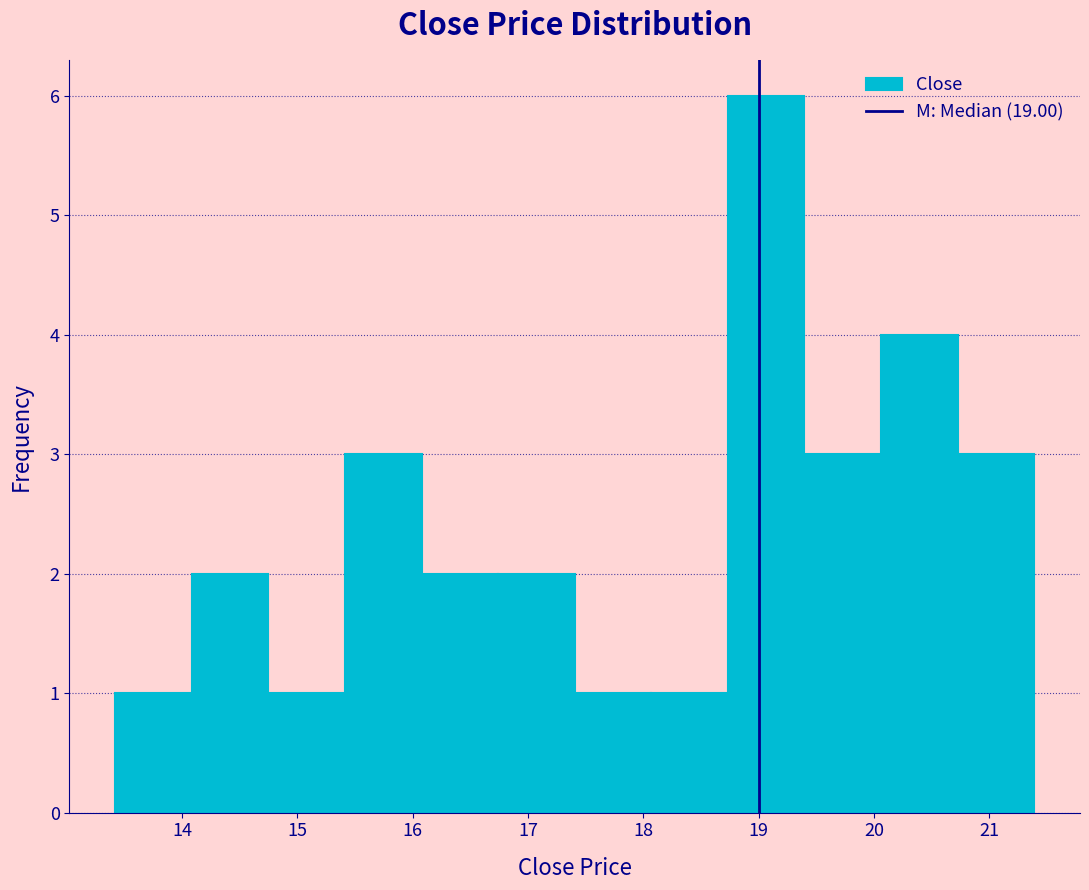

Reading left to right, list every bar in this chart as the range it spans on the x-axis followed by its height. Neither the bar edges nor the heights are printed on the chart, so give them approximately, as read against the axes.

13.4 to 14.1: 1
14.1 to 14.7: 2
14.7 to 15.4: 1
15.4 to 16.1: 3
16.1 to 16.7: 2
16.7 to 17.4: 2
17.4 to 18.1: 1
18.1 to 18.7: 1
18.7 to 19.4: 6
19.4 to 20.1: 3
20.1 to 20.7: 4
20.7 to 21.4: 3